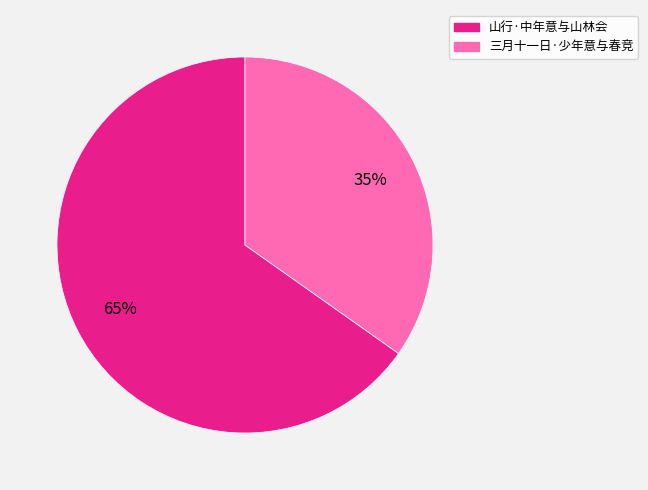

The 山行·中年意与山林会 slice represents 65% of the pie. True or false?

True